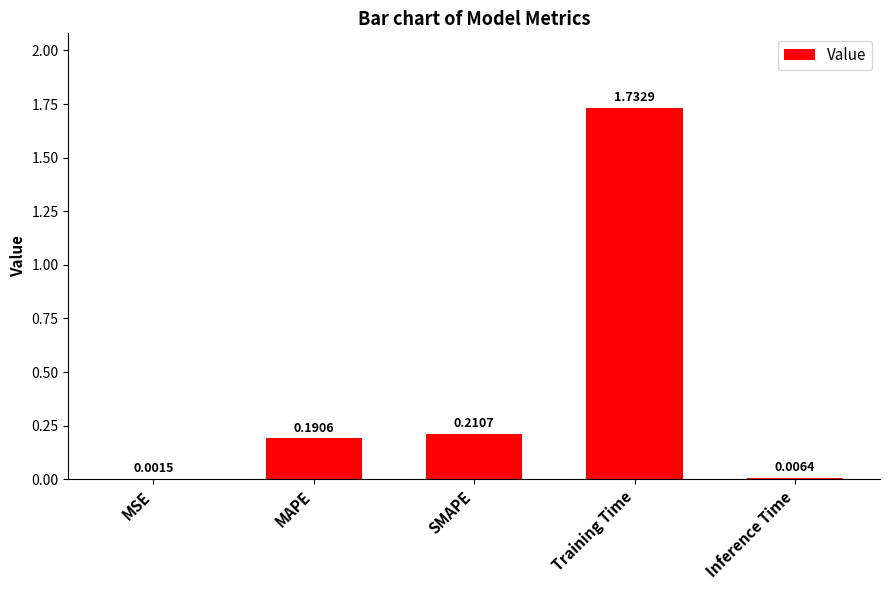

At which category does the chart reach its peak across all series?

Training Time